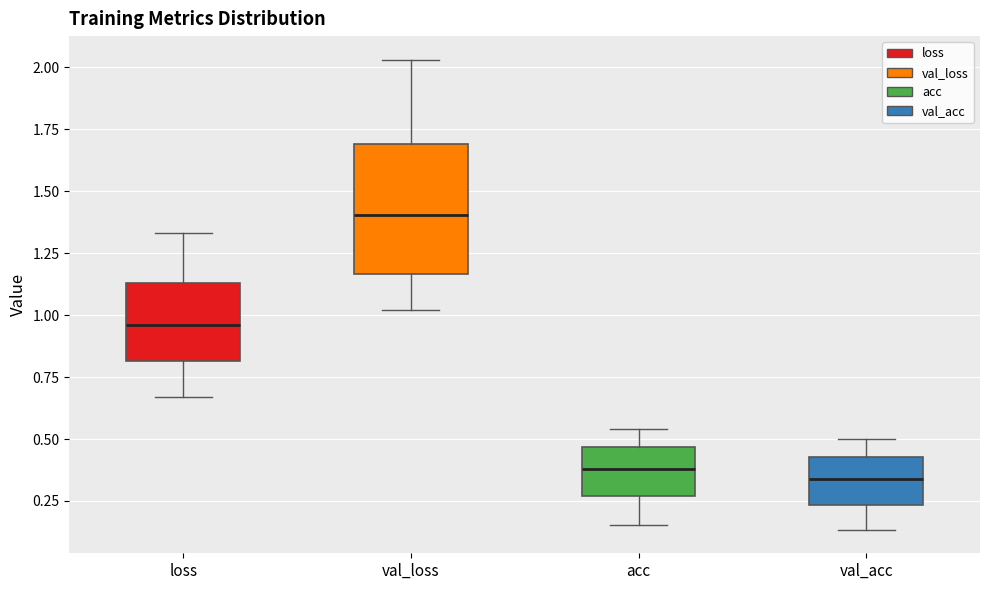

Comparing the boxes themselves (not the whiskers), which one is the tallest?

val_loss